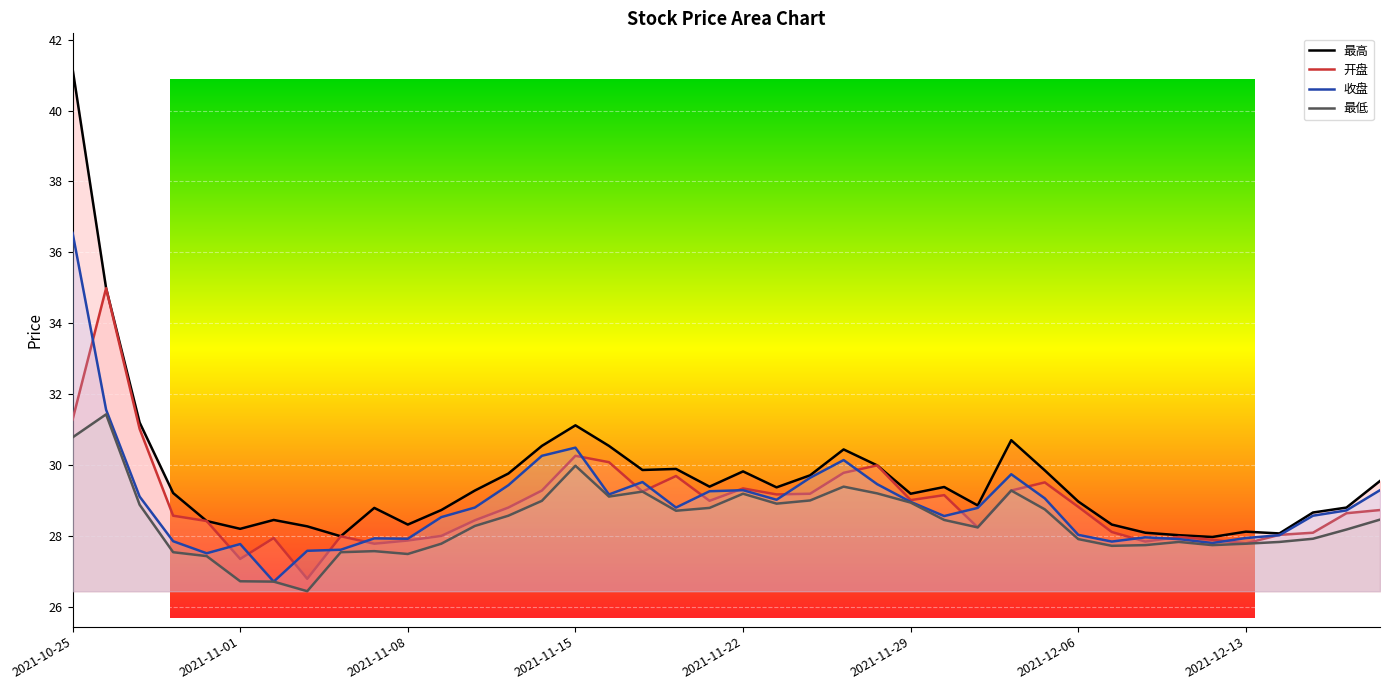

At how many categories does at least one series exceed 36?

1